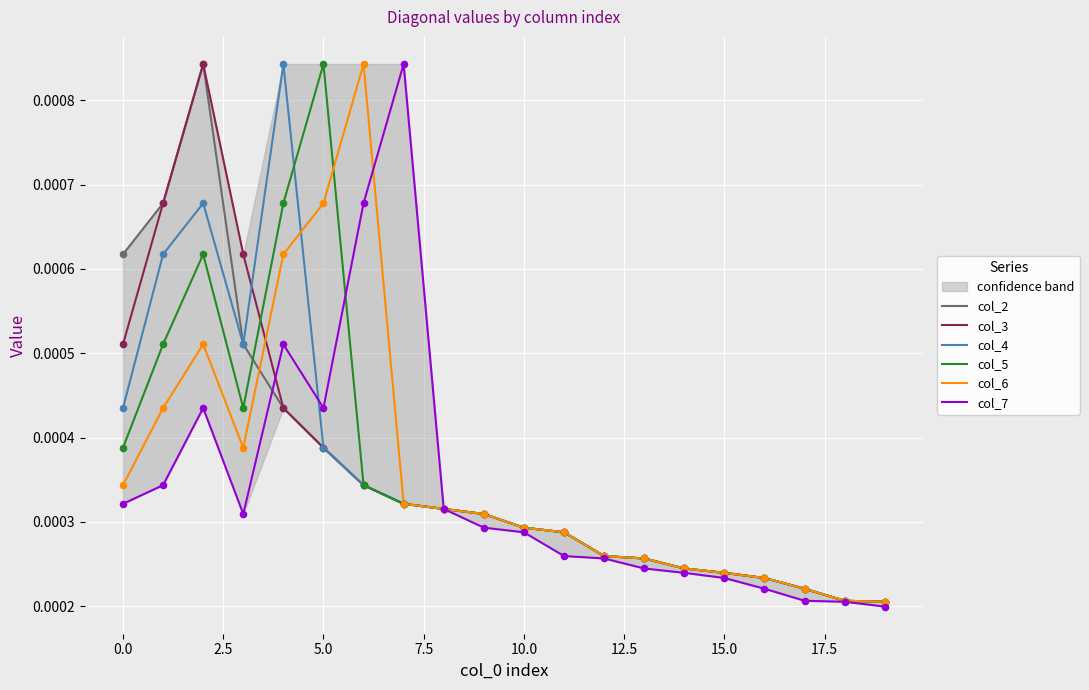

Is the value of col_6 at 7.5 greater than the value of col_2 at −2.5?

No